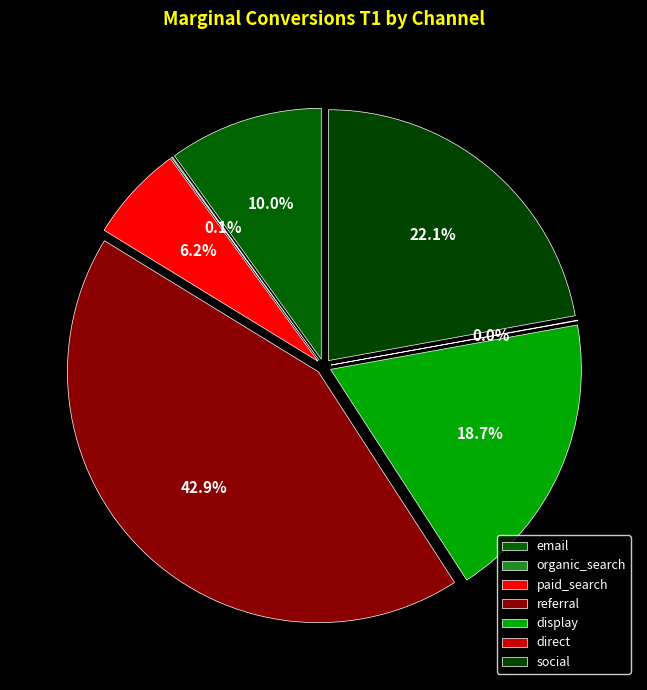

Does display account for over 50% of the chart?

No